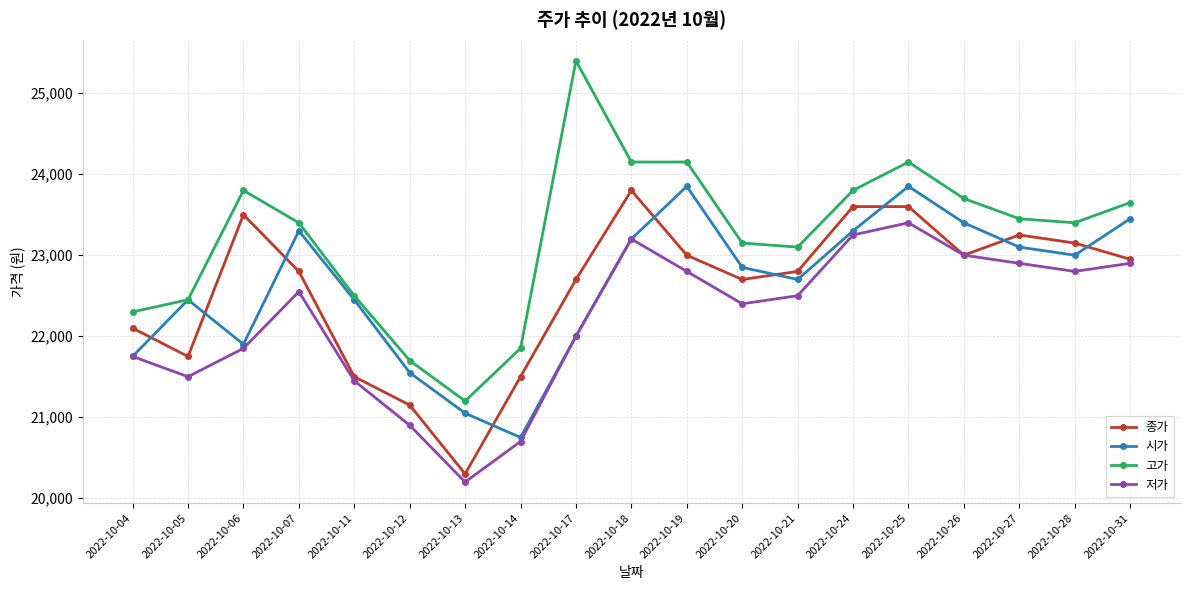

How many interior local peaks does the 시가 series have?

4